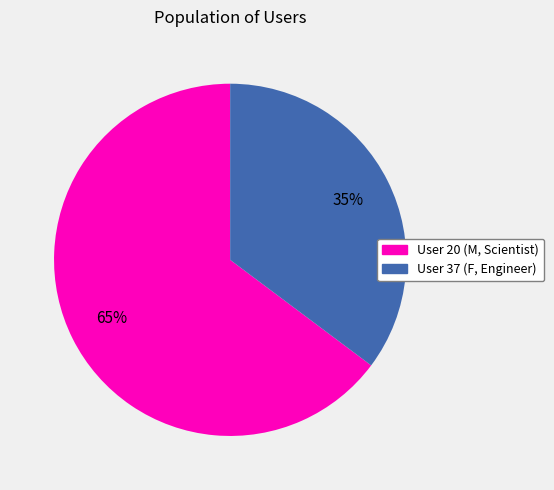

Is the sum of User 37 (F, Engineer) and User 20 (M, Scientist) greater than half?

Yes